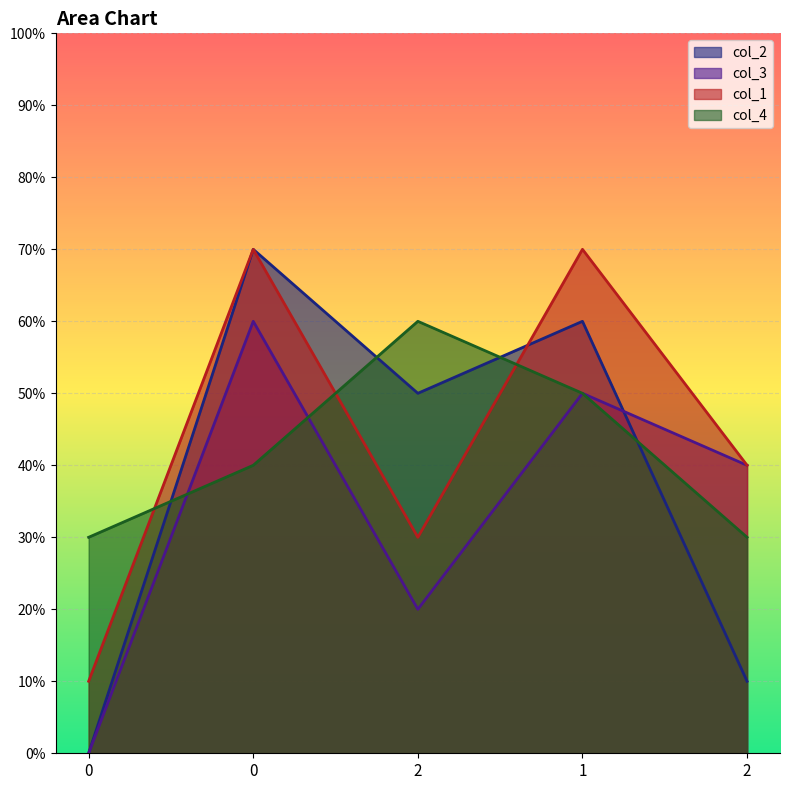

Rank the series by their maximum value, from lowest to highest.

col_3, col_4, col_2, col_1